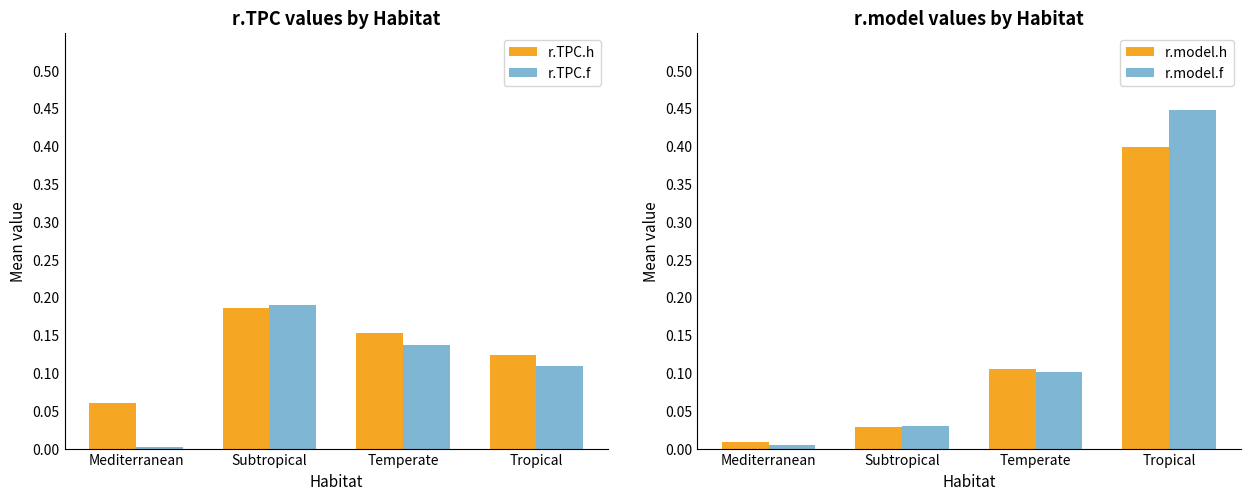

List the series in order of their peak value, lowest first.

r.TPC.h, r.TPC.f, r.model.h, r.model.f